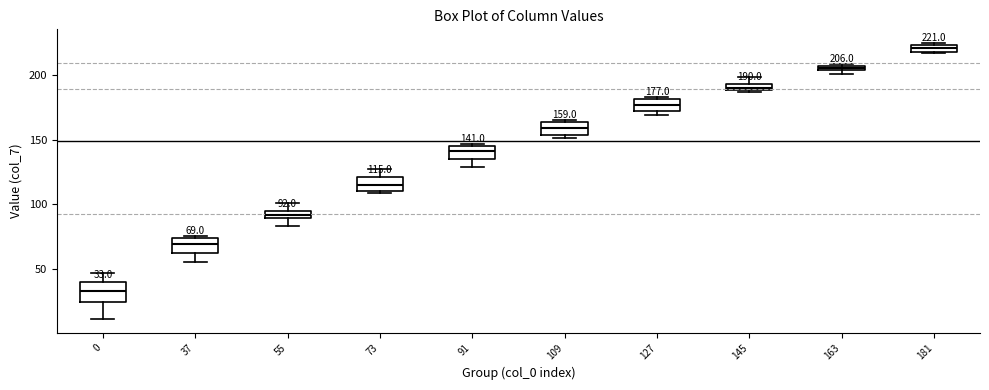

Which box has the lowest median line?

0